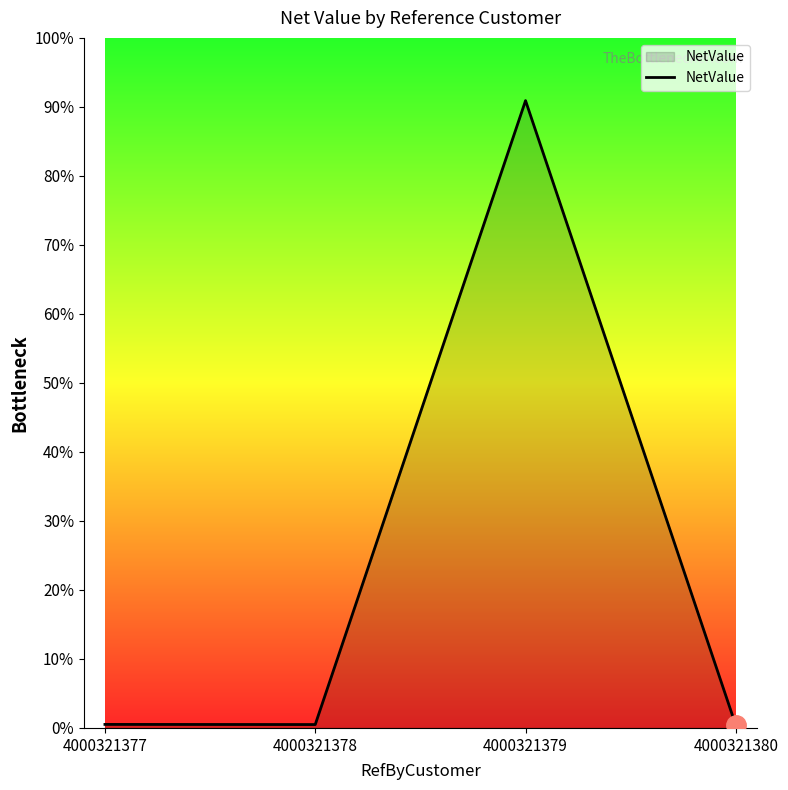

Is it true that the value at 4000321377 is 206630.2?

False